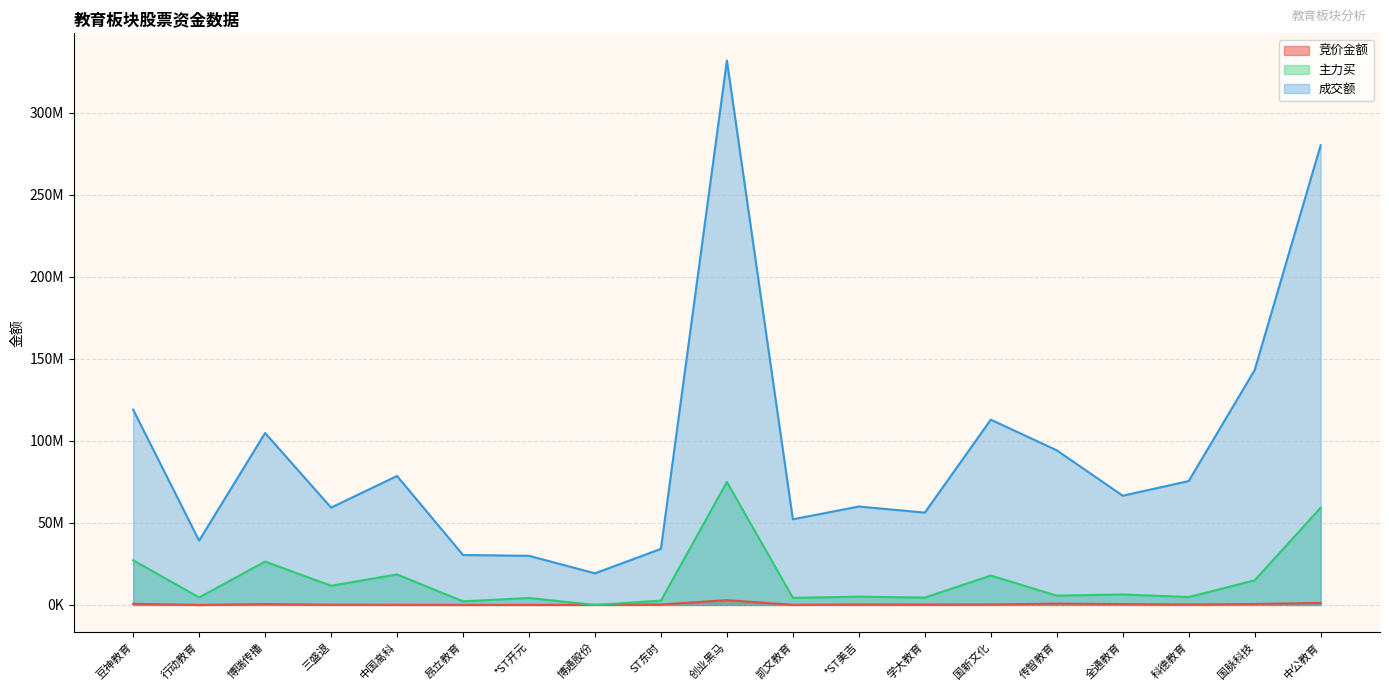

What is the average value of the 竞价金额 series?

483137